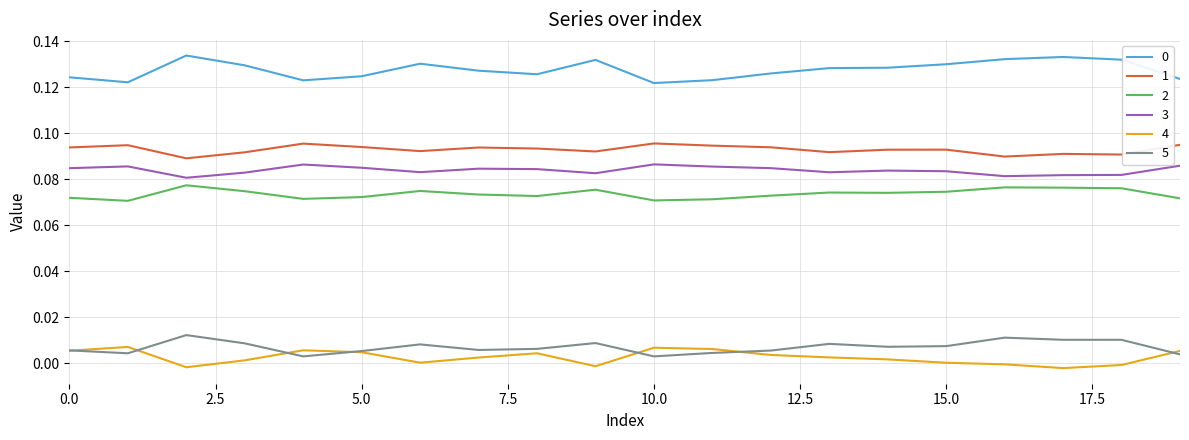

True or false: 0 and 3 intersect in this chart.

False